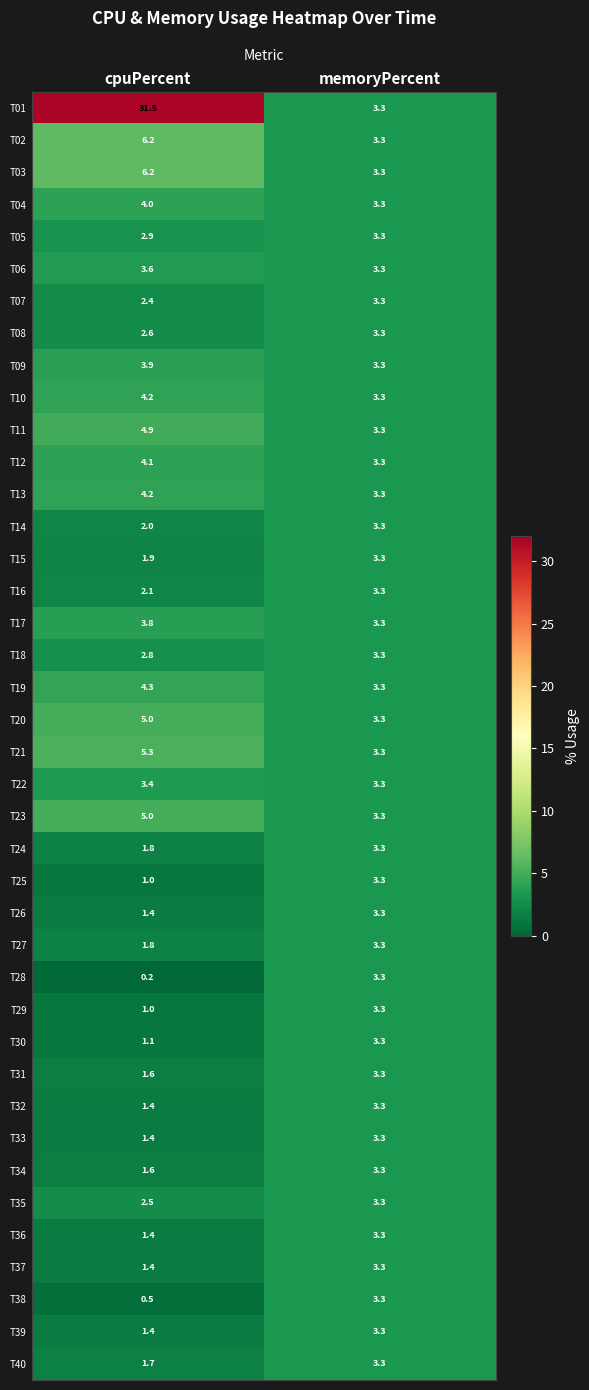

Where does the T35 series first go above 3?

memoryPercent